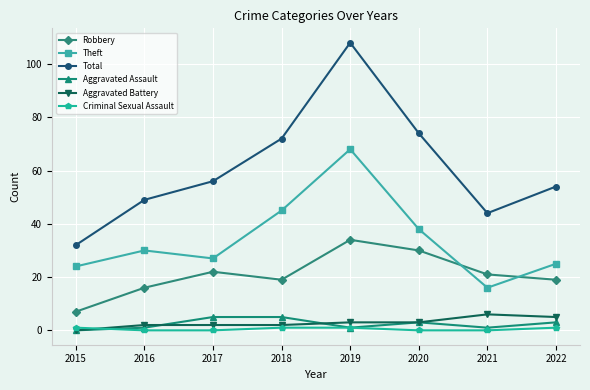

At which category does Total reach its first local valley?

2021